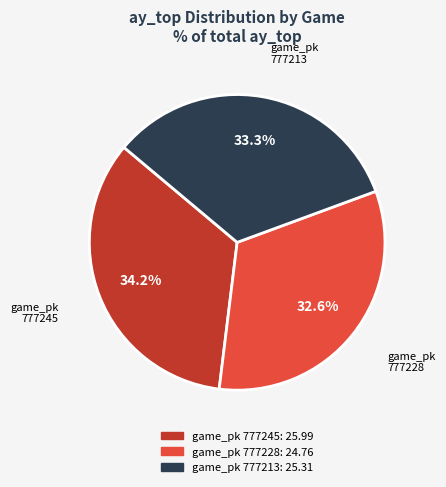

Which slice is the smallest?

777228